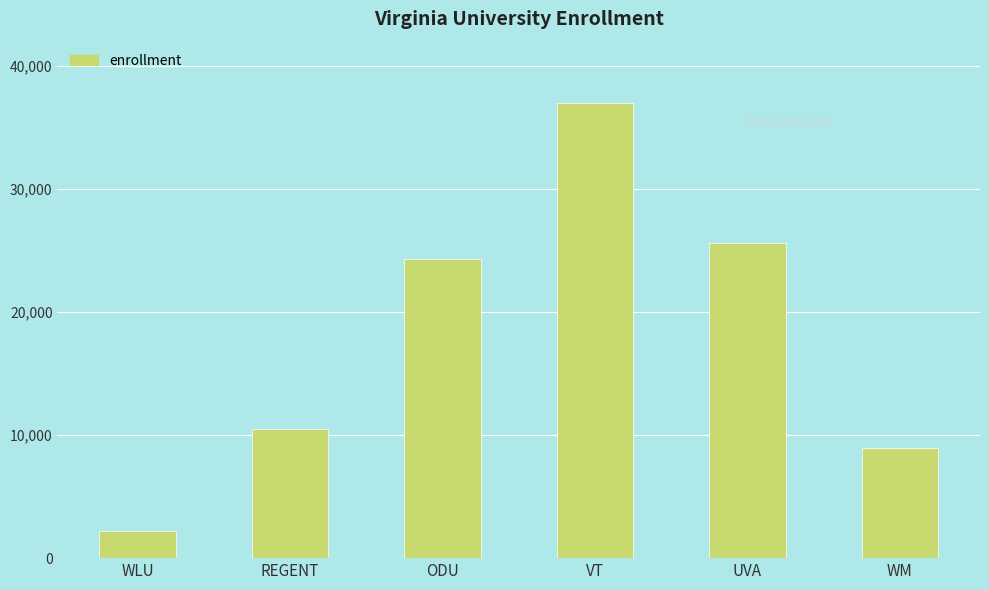

What is the value of the 1st bar from the left?

2183